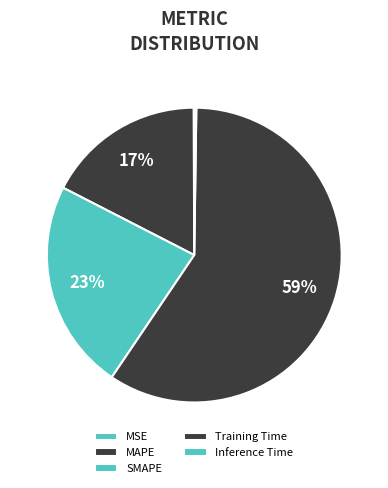

What is the largest slice in the pie chart?

Training Time